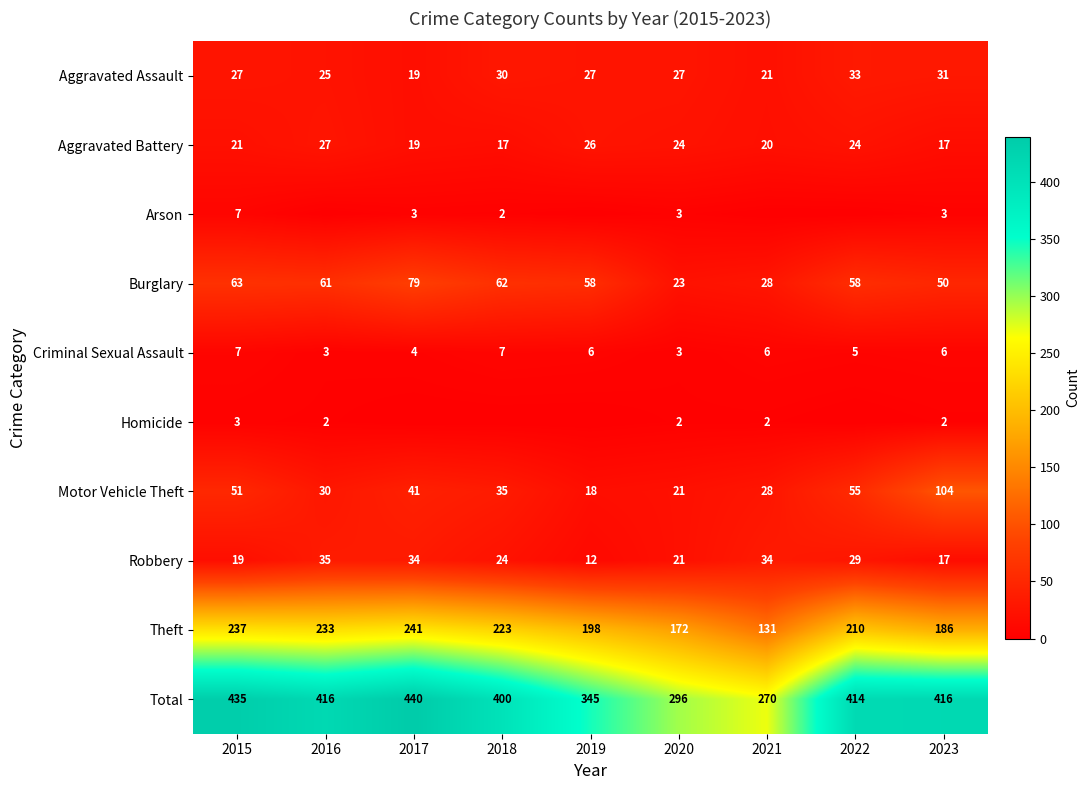

At which category is the sum across all series the highest?

2017